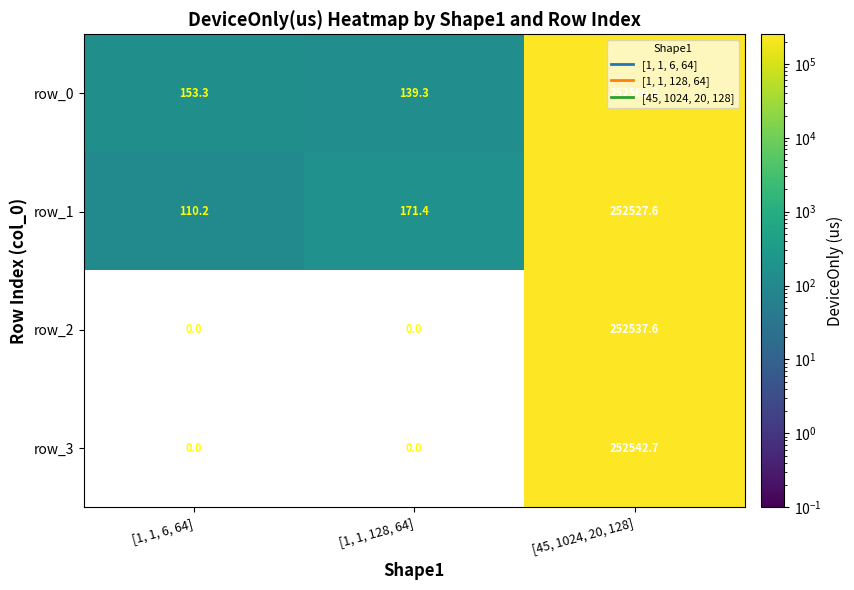

Reading right to left, extract all data points from this chart.

row_0: [45, 1024, 20, 128]=252560.3	[1, 1, 128, 64]=139.3	[1, 1, 6, 64]=153.3
row_1: [45, 1024, 20, 128]=252527.6	[1, 1, 128, 64]=171.4	[1, 1, 6, 64]=110.2
row_2: [45, 1024, 20, 128]=252537.6	[1, 1, 128, 64]=0.0	[1, 1, 6, 64]=0.0
row_3: [45, 1024, 20, 128]=252542.7	[1, 1, 128, 64]=0.0	[1, 1, 6, 64]=0.0